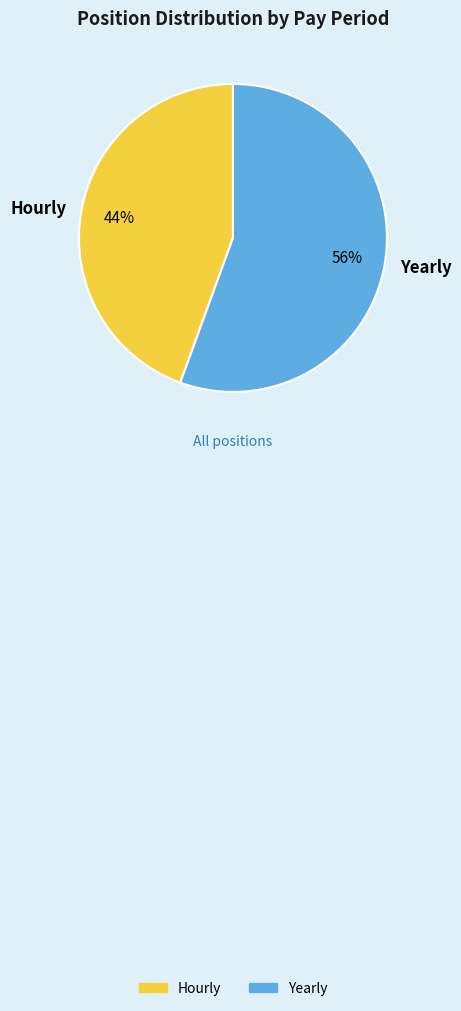

How many slices are in this pie chart?

2